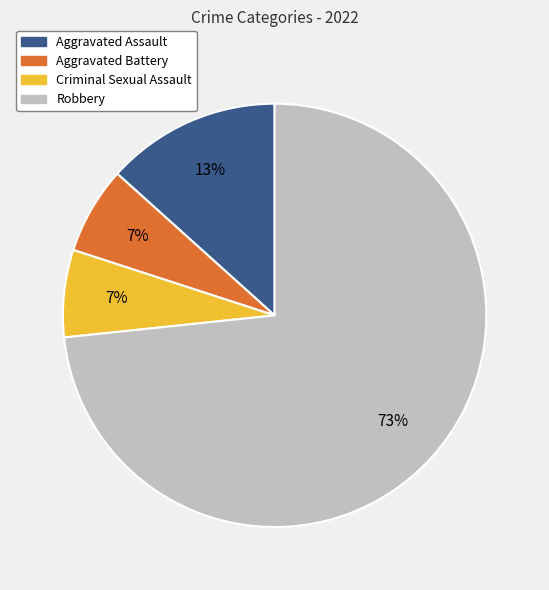

How many segments does this pie chart have?

4